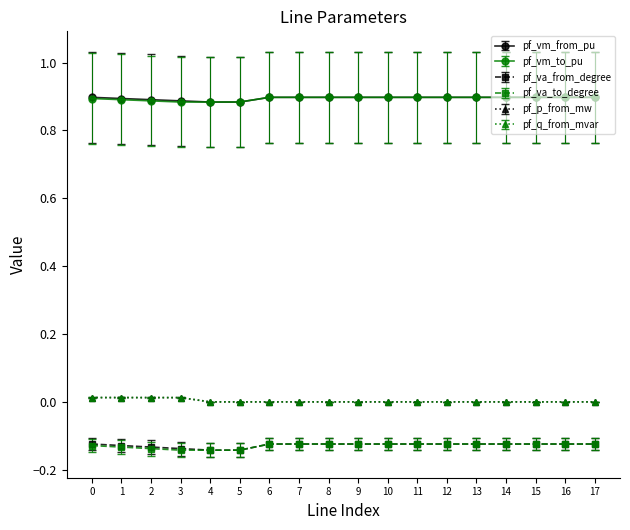

What is the total value across all series at 7?

1.5